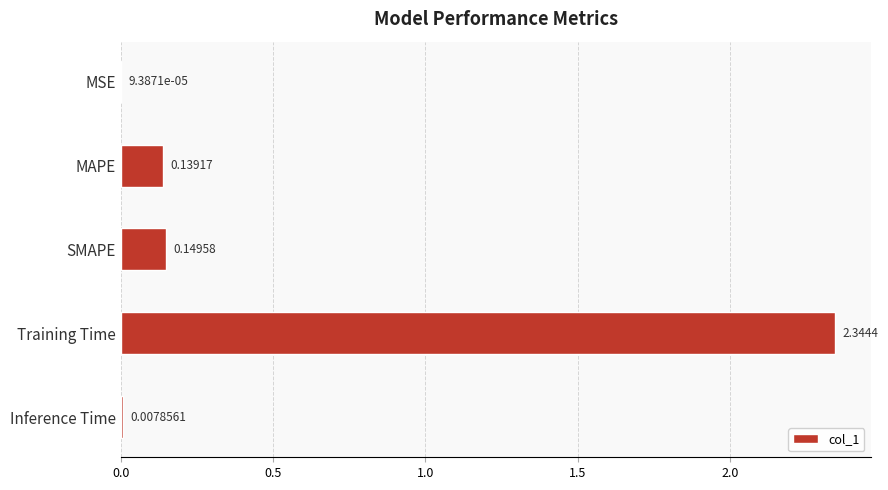

Where is the data nearest to the value 1?

SMAPE